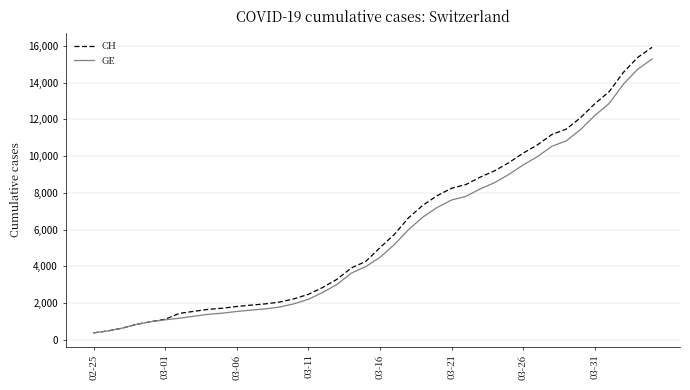

What is the greatest value displayed?

15926